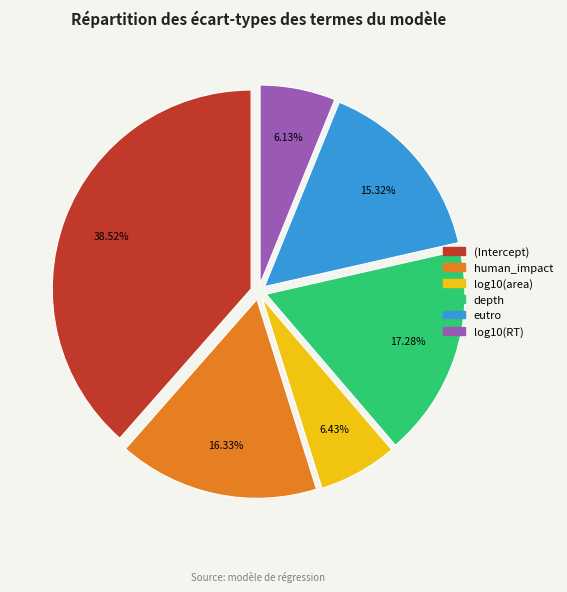

How many slices are in this pie chart?

6